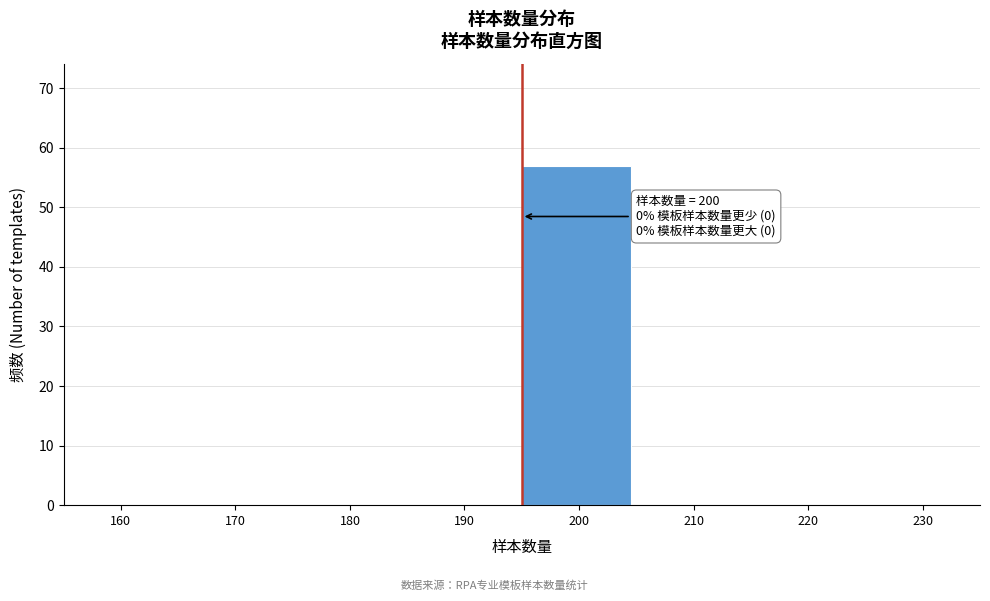

Reading left to right, list all the values displayed in this chart.

160=0	170=0	180=0	190=0	200=57	210=0	220=0	230=0